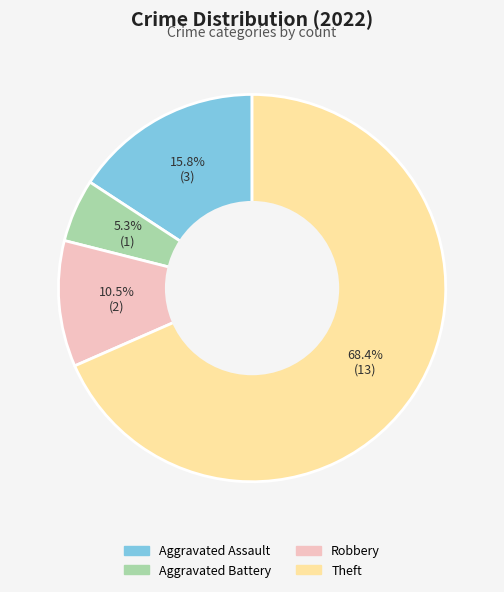

Approximately how many times larger is the value at Theft compared to Aggravated Assault?

4.3